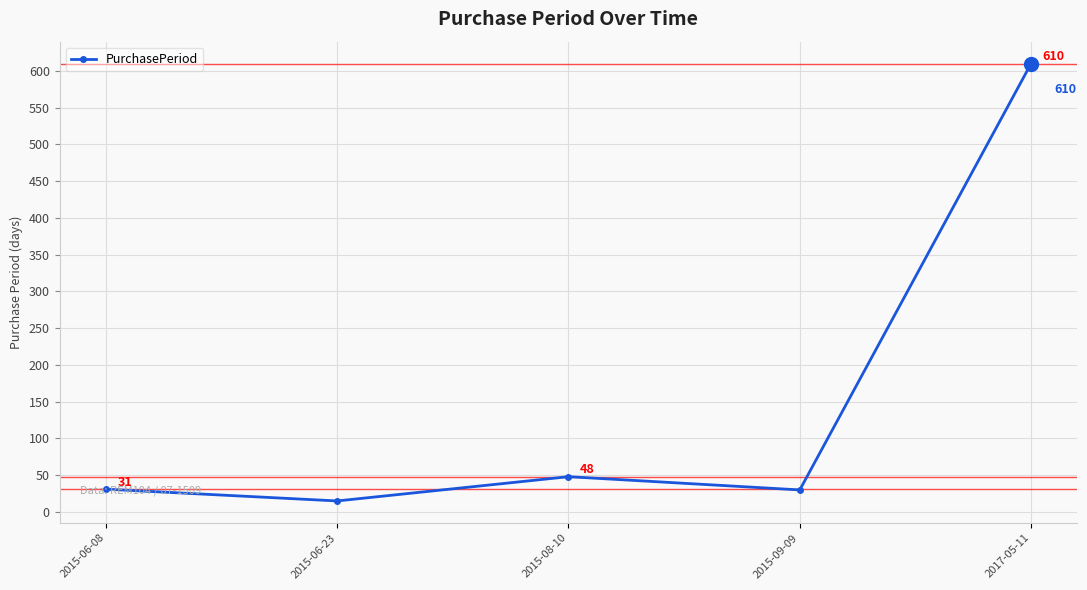

What is the average value?

147